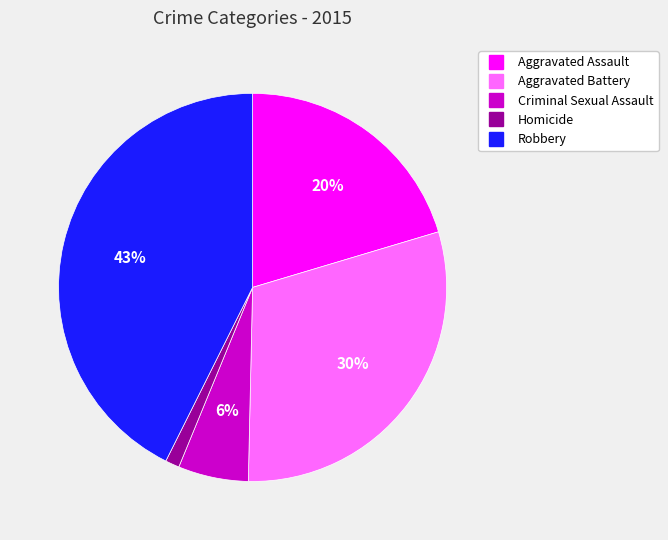

Which category has the biggest portion of the pie?

Robbery